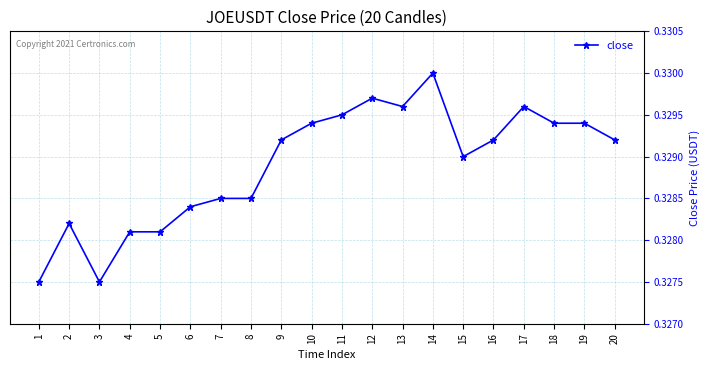

Count the values in the range 0 to 1.

20